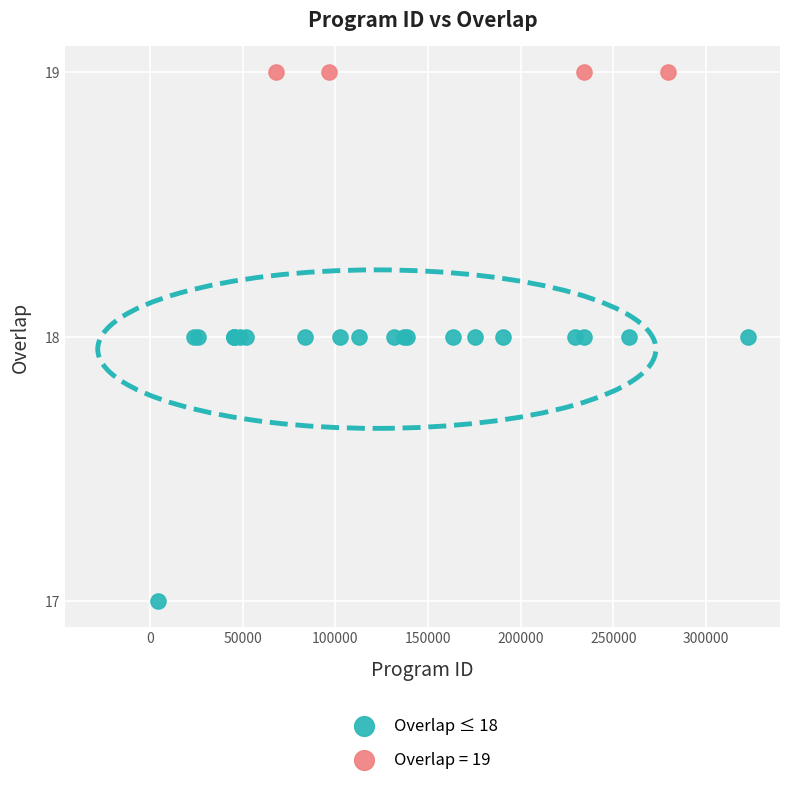

Which series reaches the maximum Y coordinate?

Overlap = 19